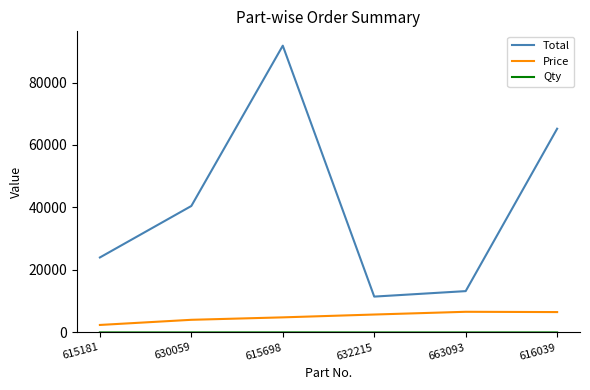

What is the greatest value displayed?

91789